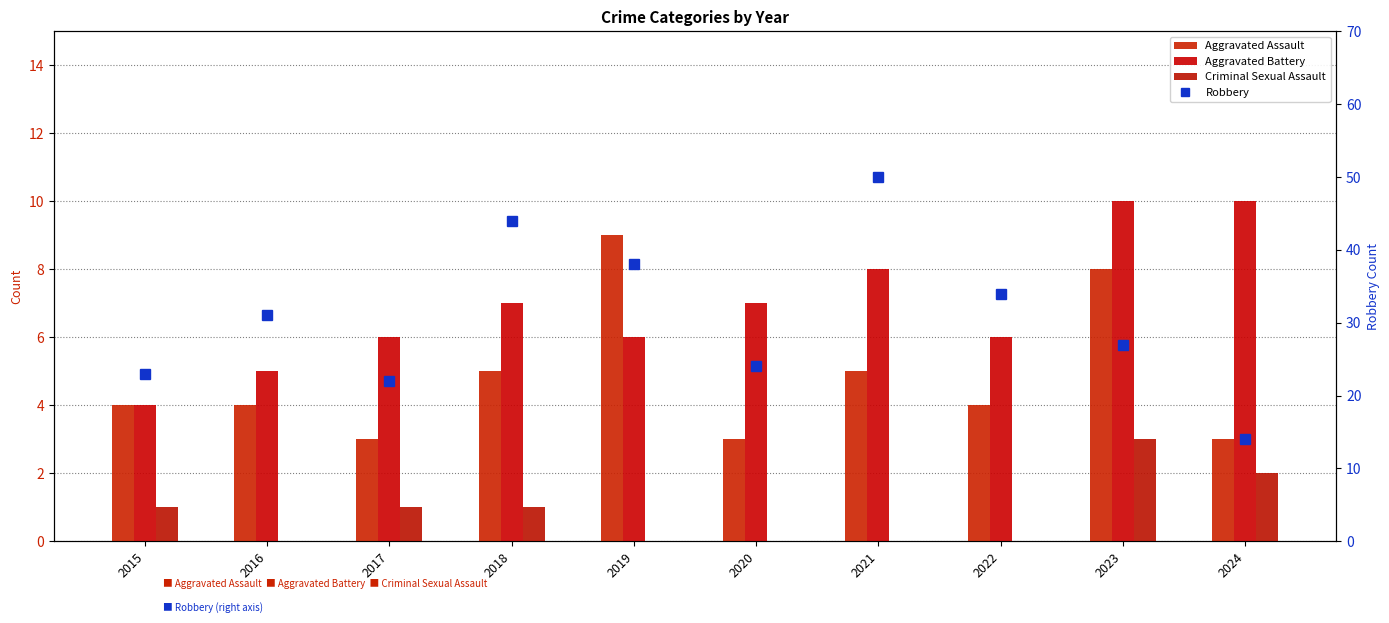

Reading left to right, extract all data points from this chart.

Aggravated Assault: 2015=4	2016=4	2017=3	2018=5	2019=9	2020=3	2021=5	2022=4	2023=8	2024=3
Aggravated Battery: 2015=4	2016=5	2017=6	2018=7	2019=6	2020=7	2021=8	2022=6	2023=10	2024=10
Criminal Sexual Assault: 2015=1	2016=0	2017=1	2018=1	2019=0	2020=0	2021=0	2022=0	2023=3	2024=2
Robbery: 2015=23	2016=31	2017=22	2018=44	2019=38	2020=24	2021=50	2022=34	2023=27	2024=14